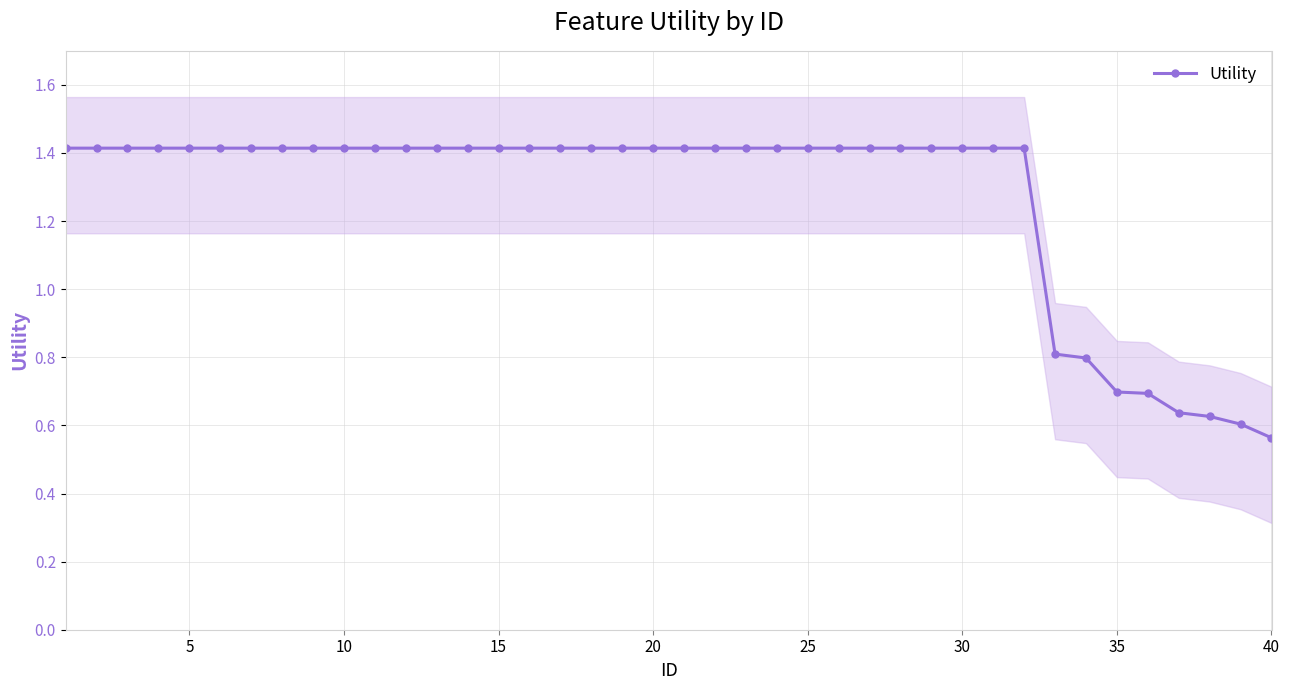

True or false: the data has more than 2 interior local peaks.

False